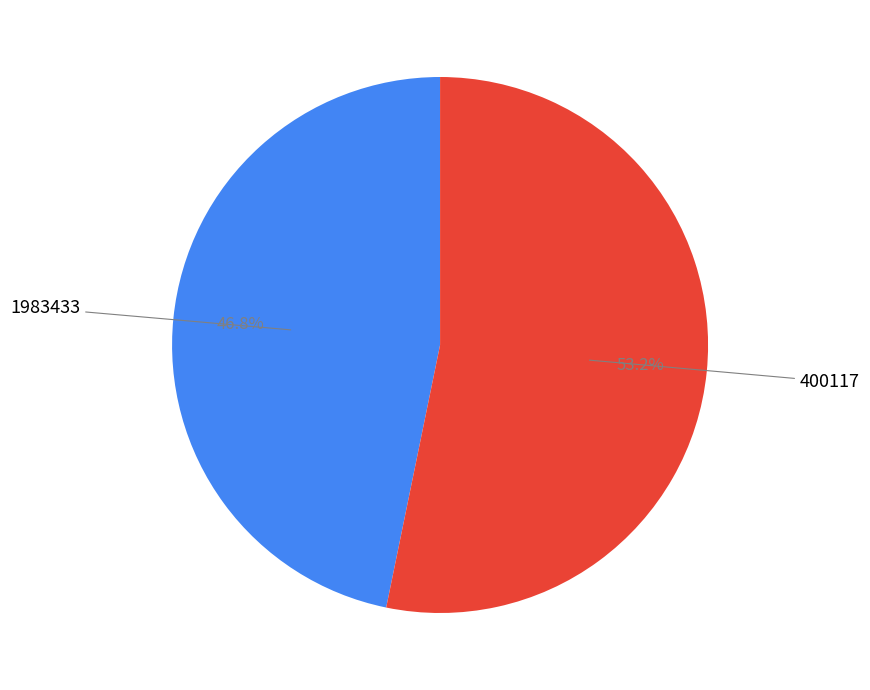

Is there any slice that represents more than half of the pie?

Yes